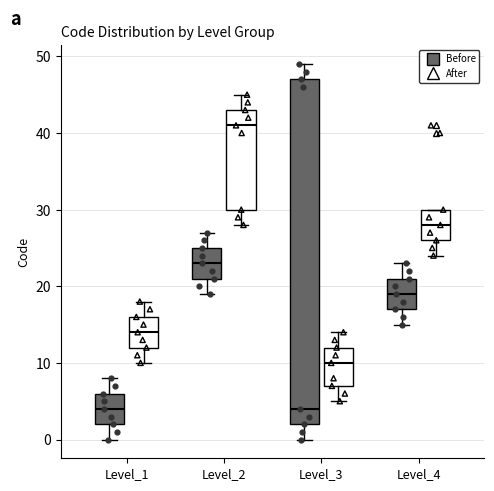

Reading left to right, read every box against the y-axis: the position of its median line, the range the box covers, and the ends of its whiskers. The values are not printed on the chart, so give them approximately, as read against the axis.

Level_1 (Before): median 4, box 2 to 6, whiskers 0 to 8
Level_1 (After): median 14, box 12 to 16, whiskers 10 to 18
Level_2 (Before): median 23, box 21 to 25, whiskers 19 to 27
Level_2 (After): median 41, box 30 to 43, whiskers 28 to 45
Level_3 (Before): median 4, box 2 to 47, whiskers 0 to 49
Level_3 (After): median 10, box 7 to 12, whiskers 5 to 14
Level_4 (Before): median 19, box 17 to 21, whiskers 15 to 23
Level_4 (After): median 28, box 26 to 30, whiskers 24 to 30